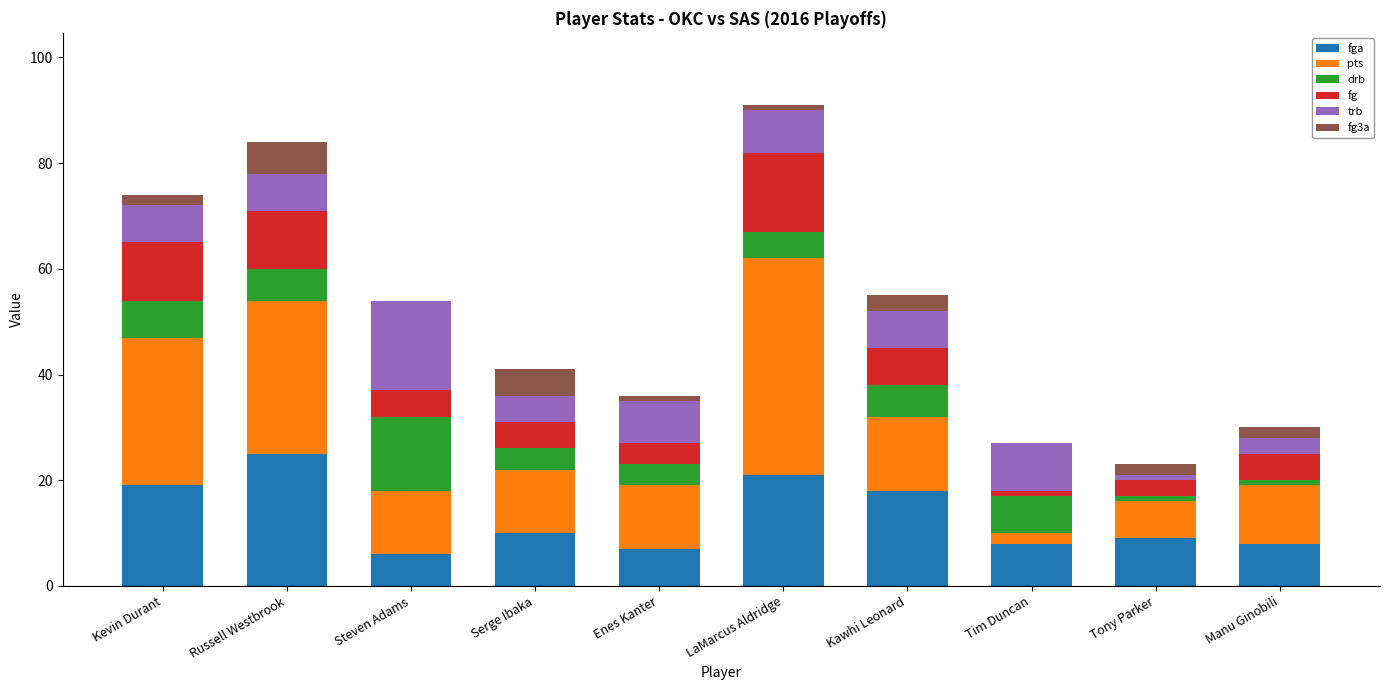

How many data points does each series have?

10